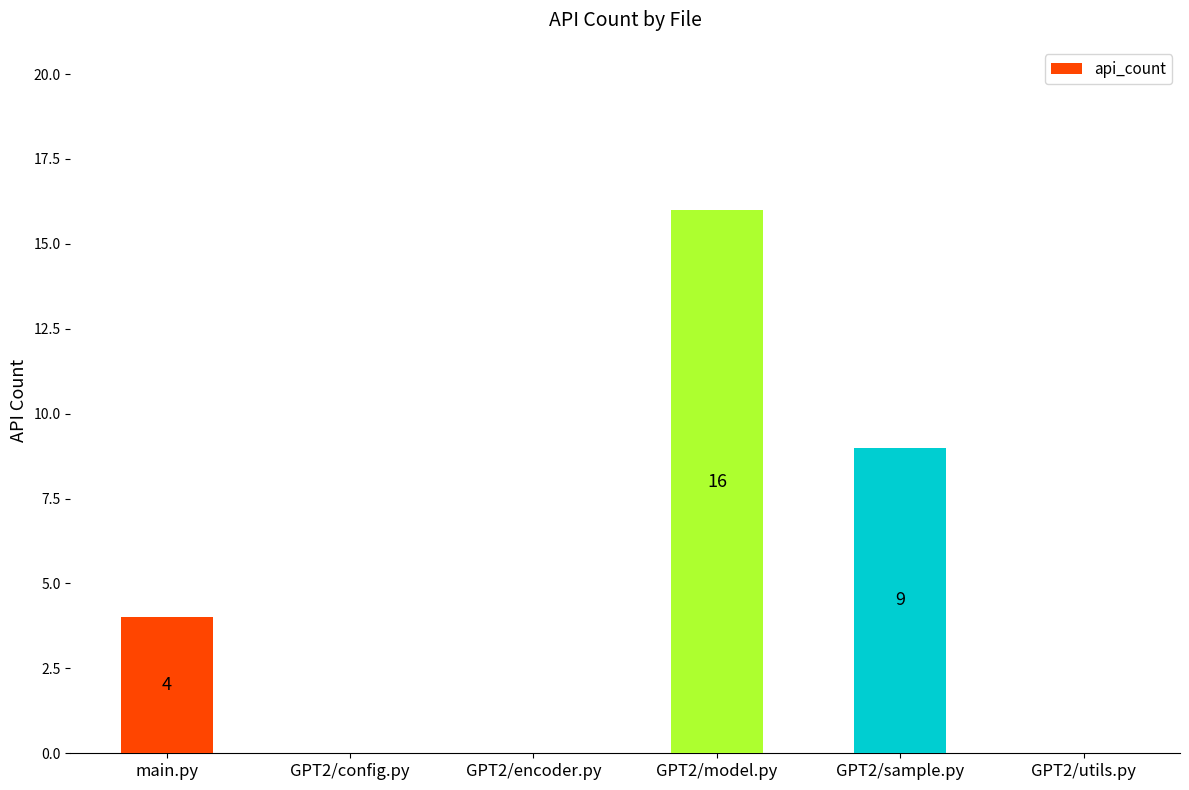

Are the bars horizontal?

No